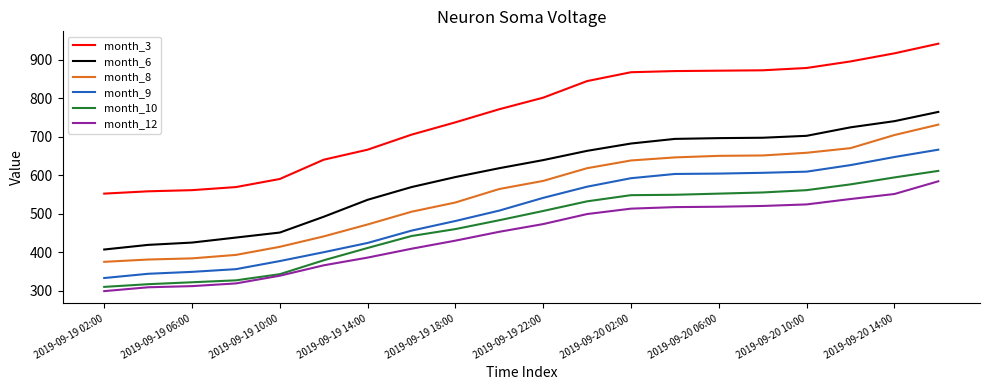

True or false: month_12 and month_8 cross at least once.

False